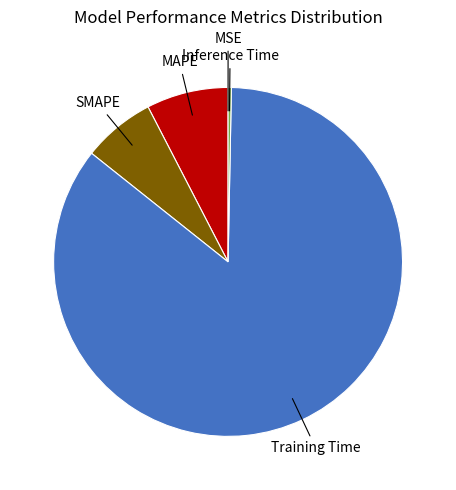

Does any single category account for the majority?

Yes